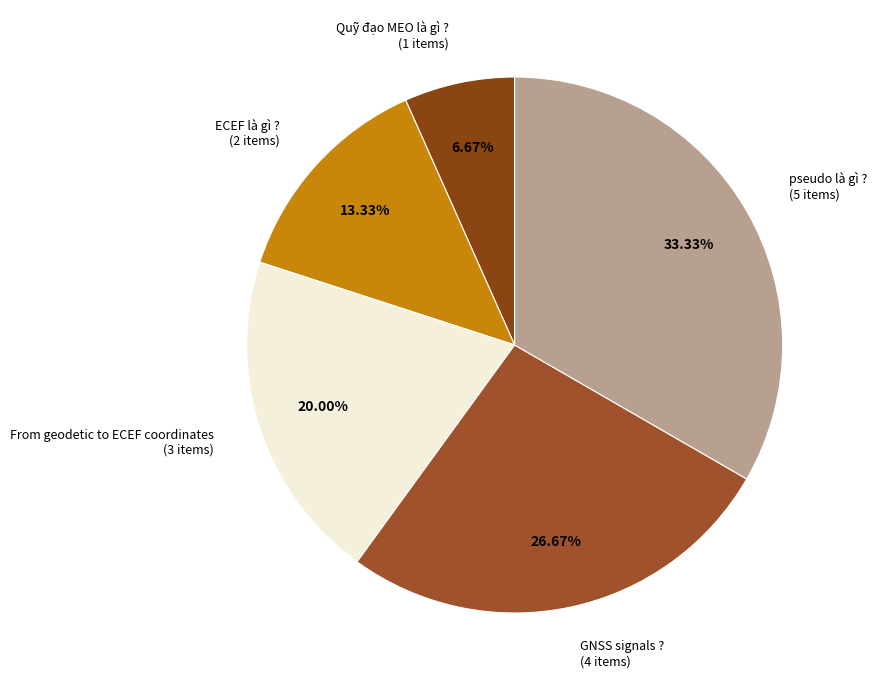

The From geodetic to ECEF coordinates slice represents 20% of the pie. True or false?

True